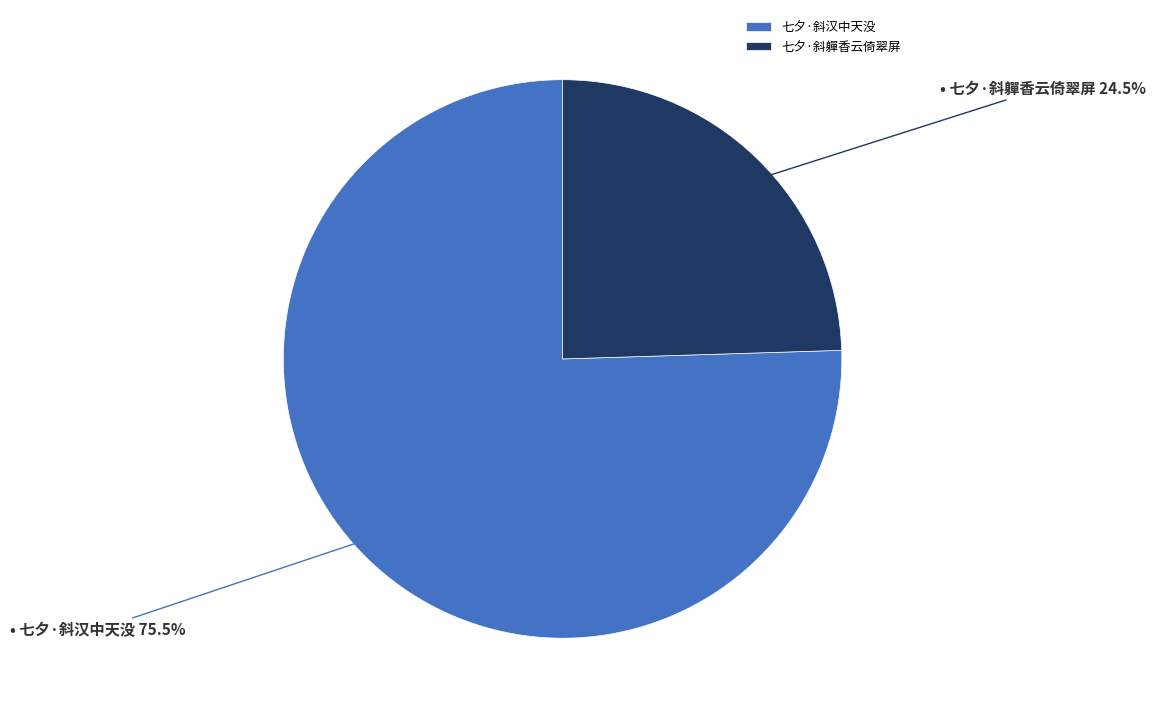

Is it true that 七夕·斜軃香云倚翠屏 is 31% of the pie?

False